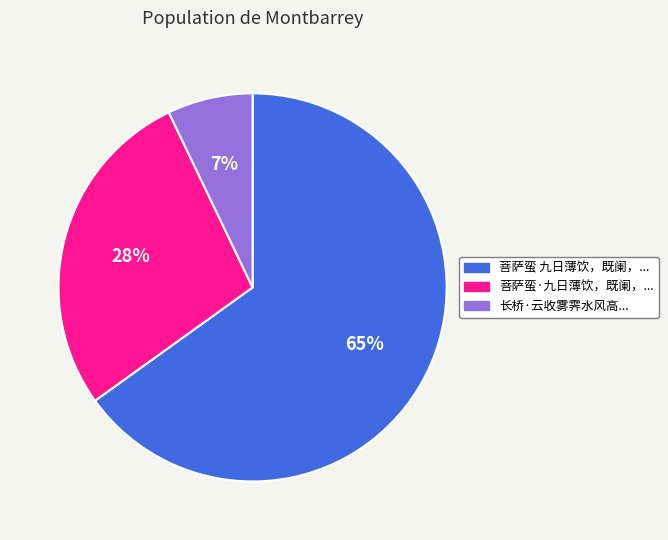

To the nearest percent, what is the average slice percentage?

33%